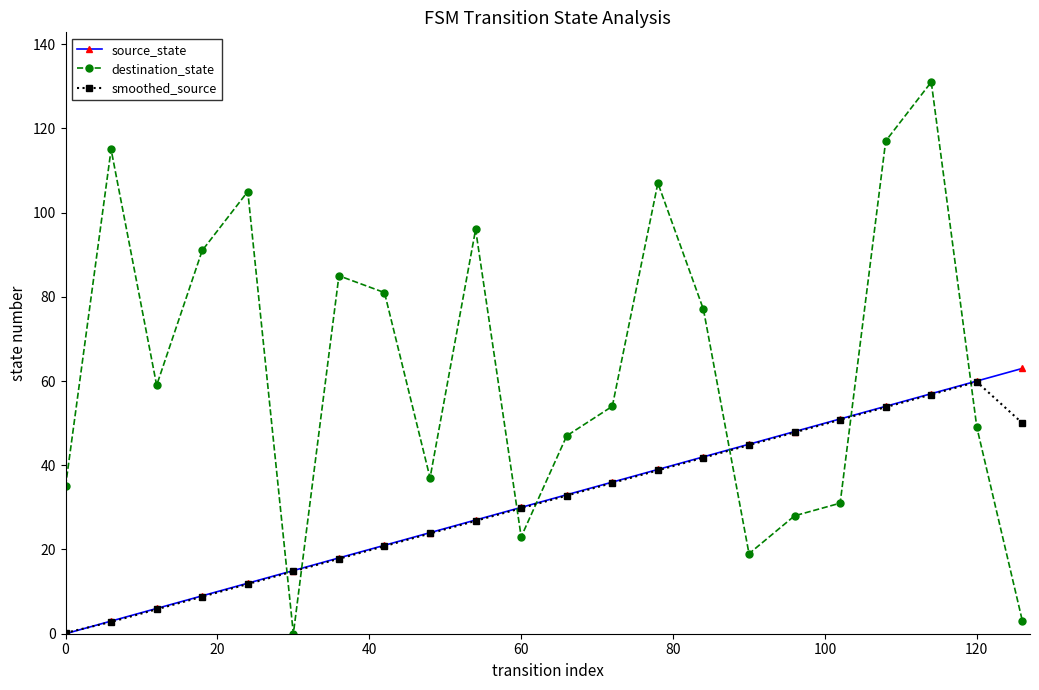

What is the sum of all destination_state values?

1390.0